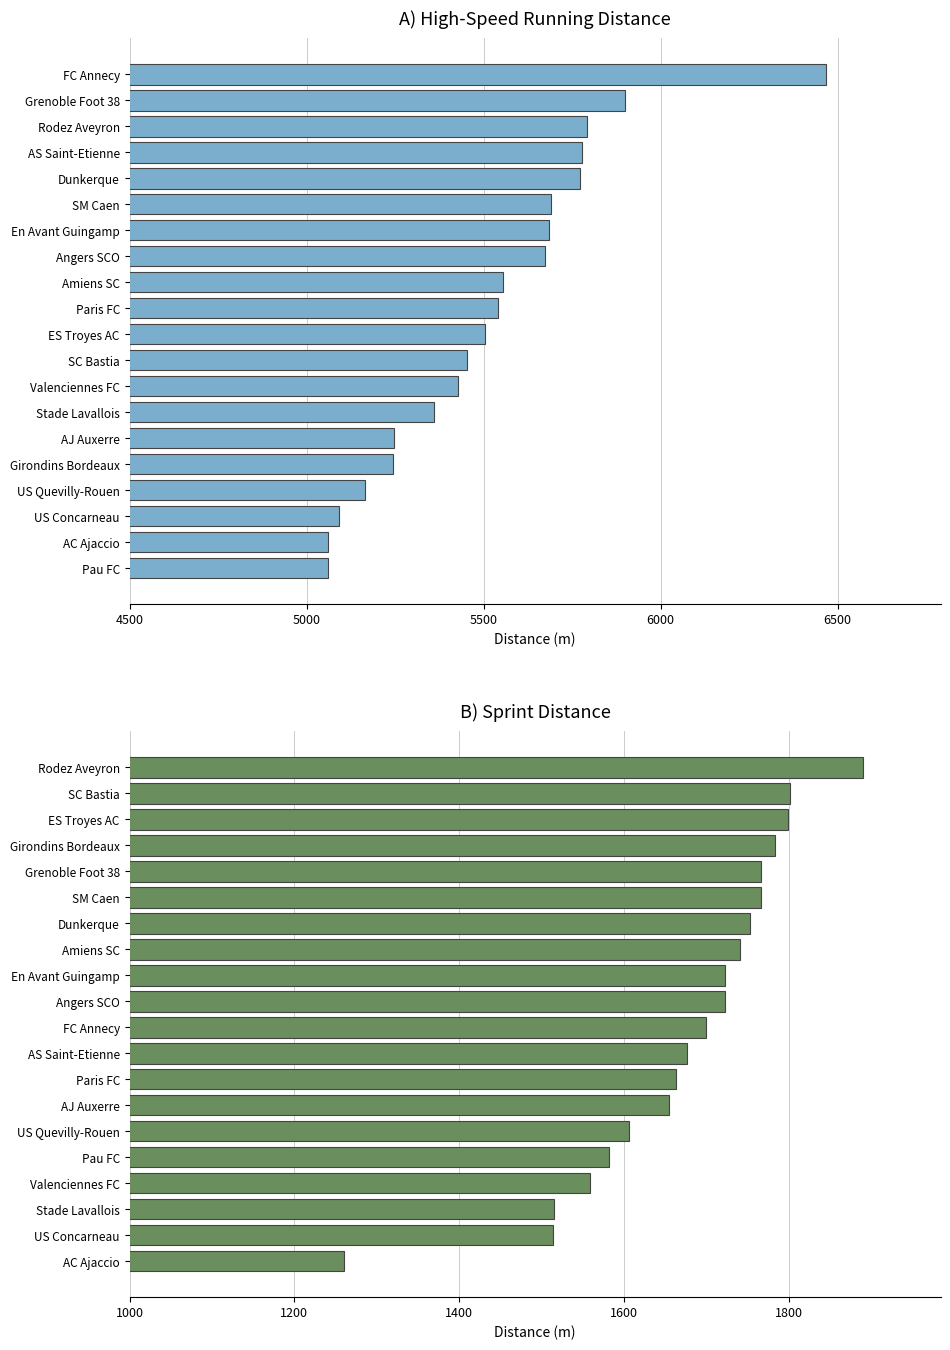

What is the sum of all hsr_distance values?

110464.3